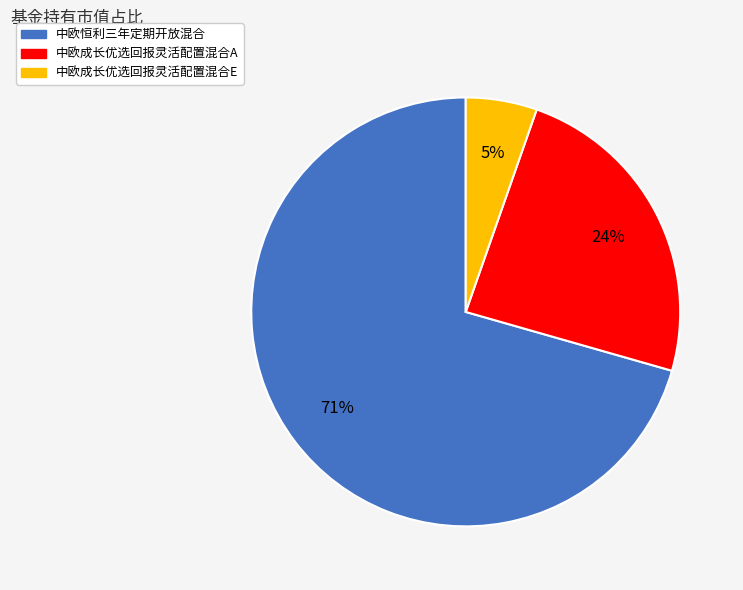

What is the largest slice in the pie chart?

中欧恒利三年定期开放混合